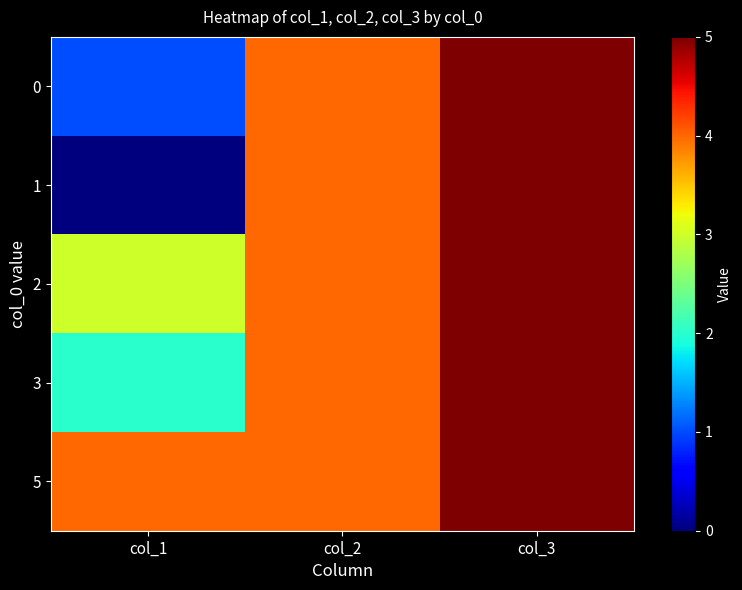

At how many categories does at least one series exceed 1?

3